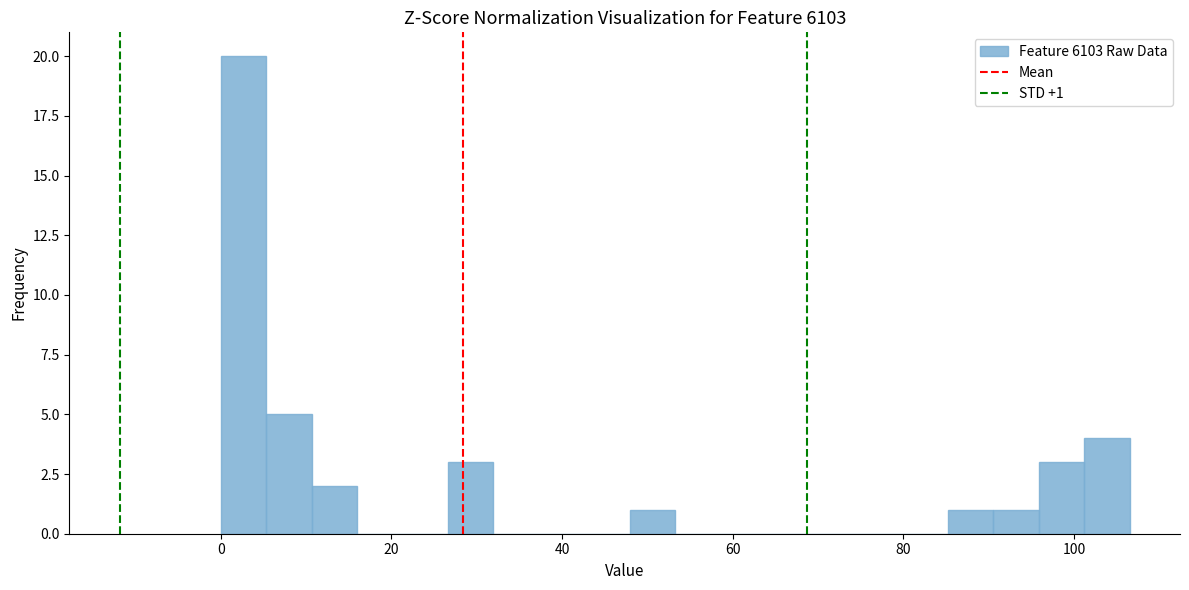

Around what value on the x-axis is the tallest bar? Give the approximate position of its centre, as read against the axis.

2